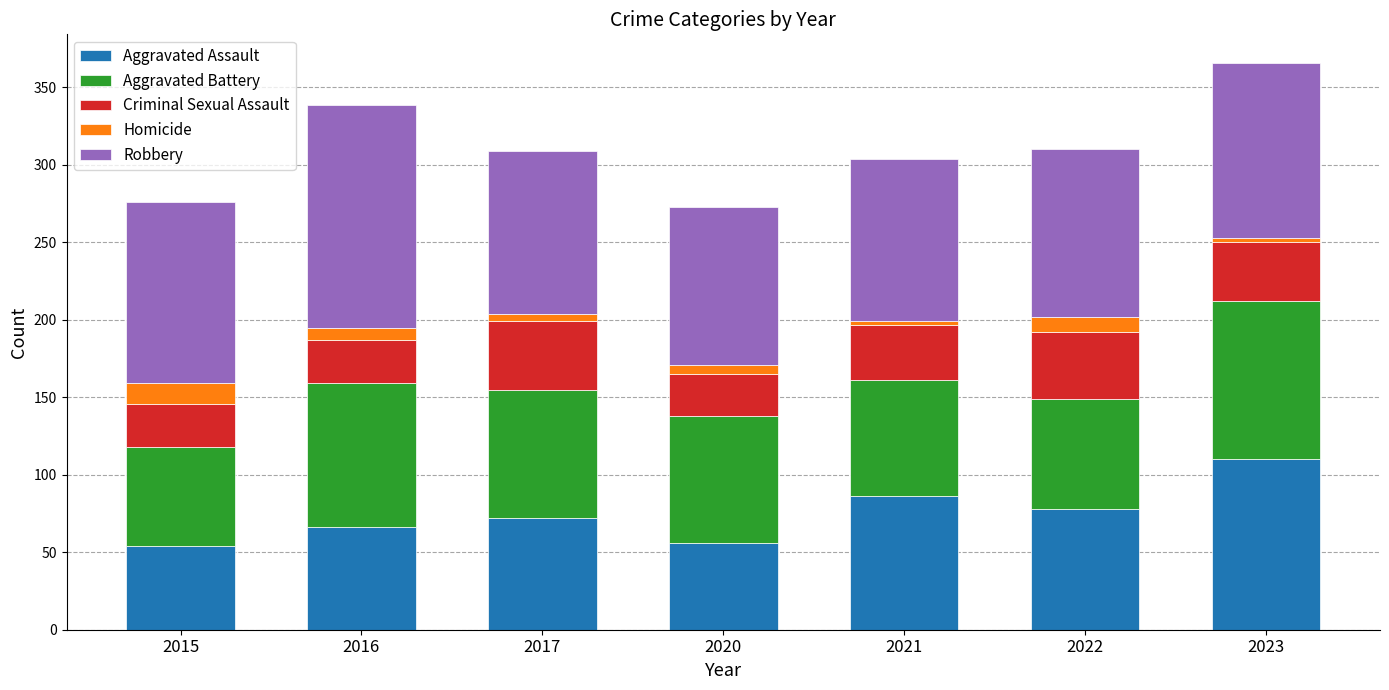

Does the chart contain any negative values?

No